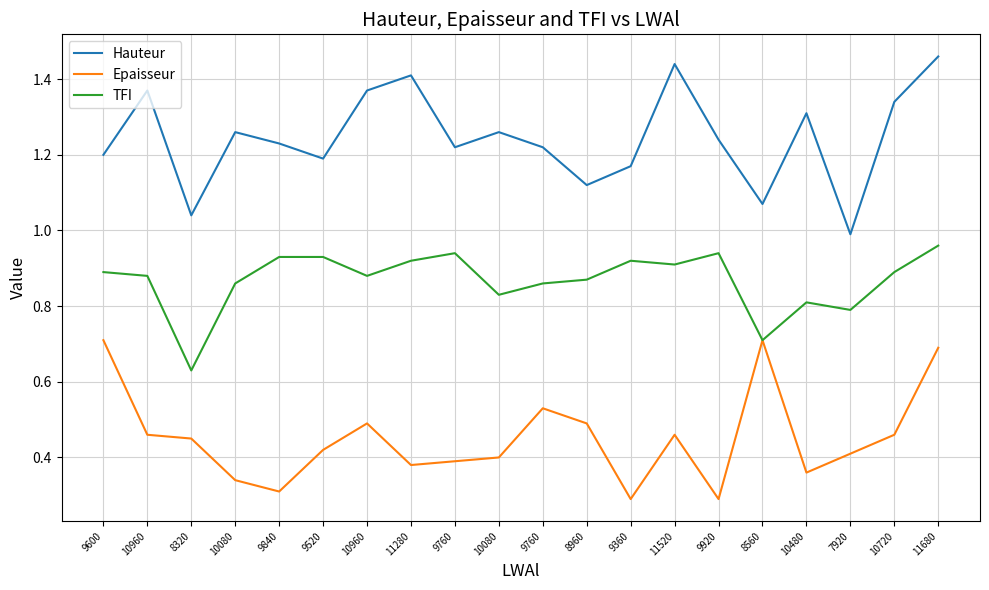

What are all the series names shown in the legend?

Hauteur, Epaisseur, TFI